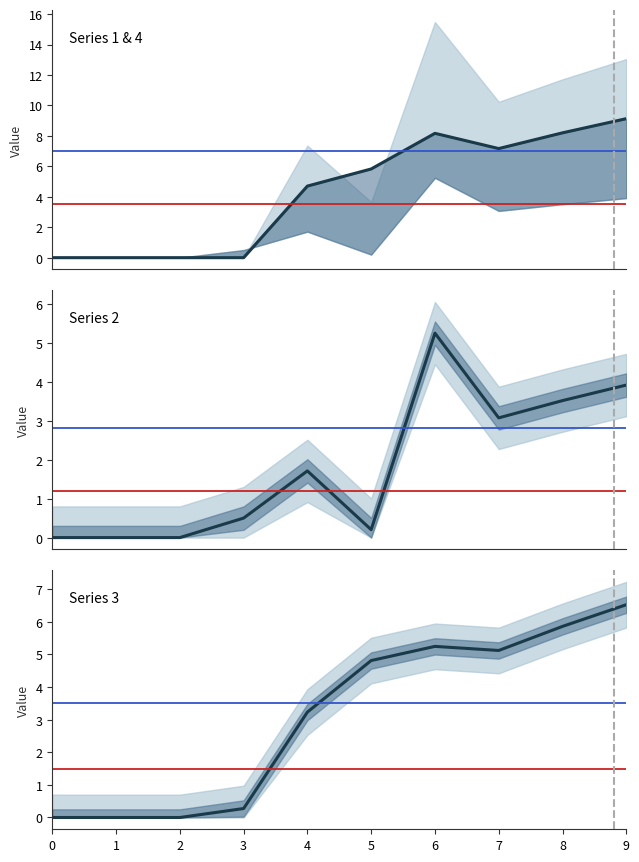

Where do Series 3 and Series 2 first cross each other?

3 and 4